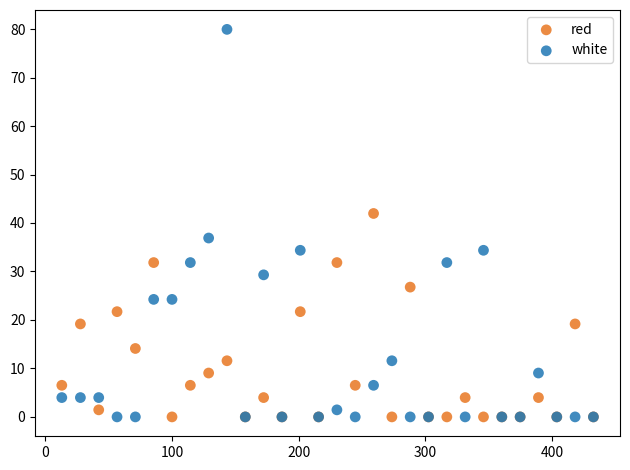

Which series has the widest spread of Y values?

white